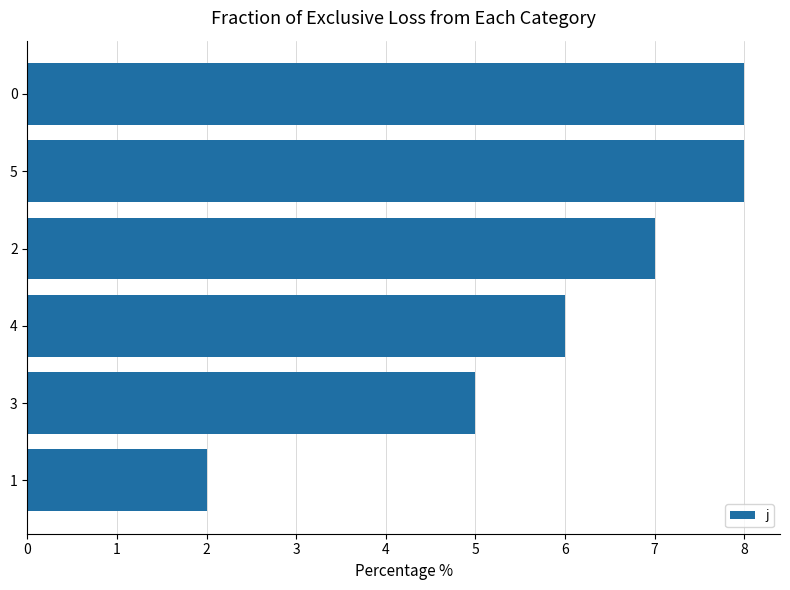

What is the change in value from 2 to 4?

-1